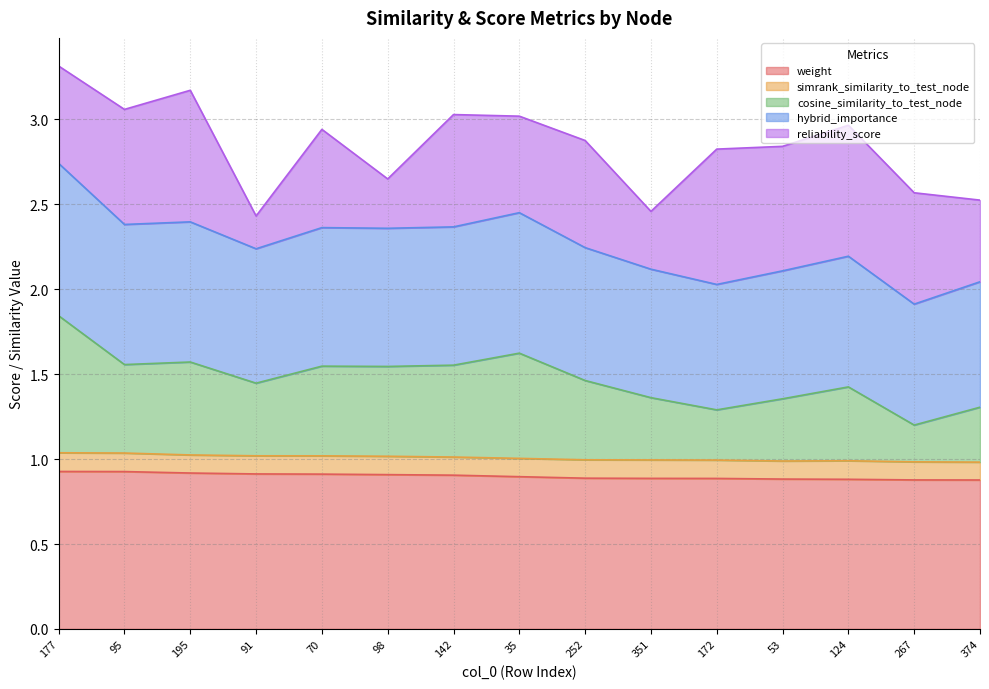

What is the total value across all series at 142?

3.0